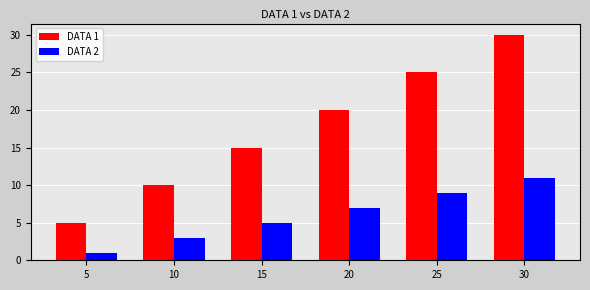

Reading right to left, list all the values displayed in this chart.

DATA 1: 30	25	20	15	10	5
DATA 2: 11	9	7	5	3	1